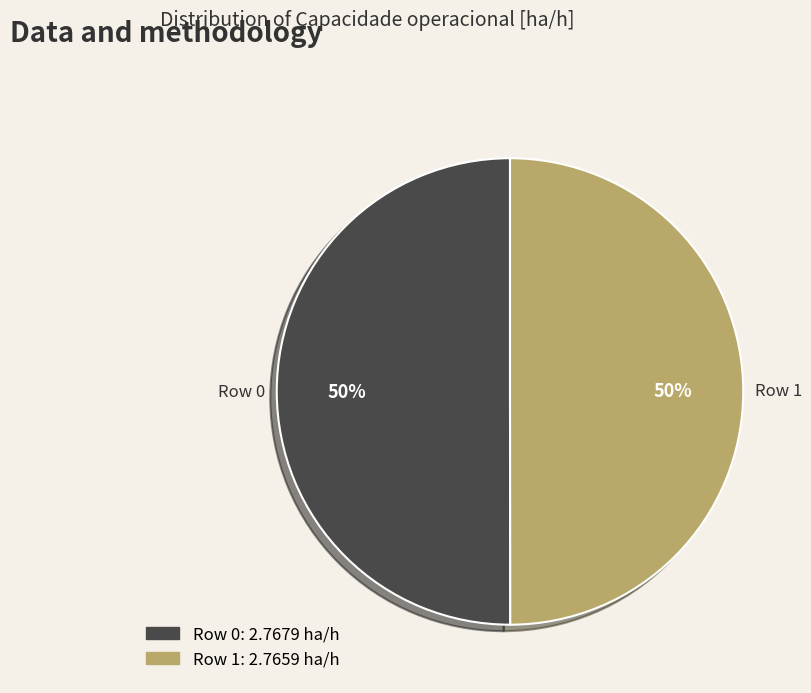

The Row 0 slice represents 44% of the pie. True or false?

False